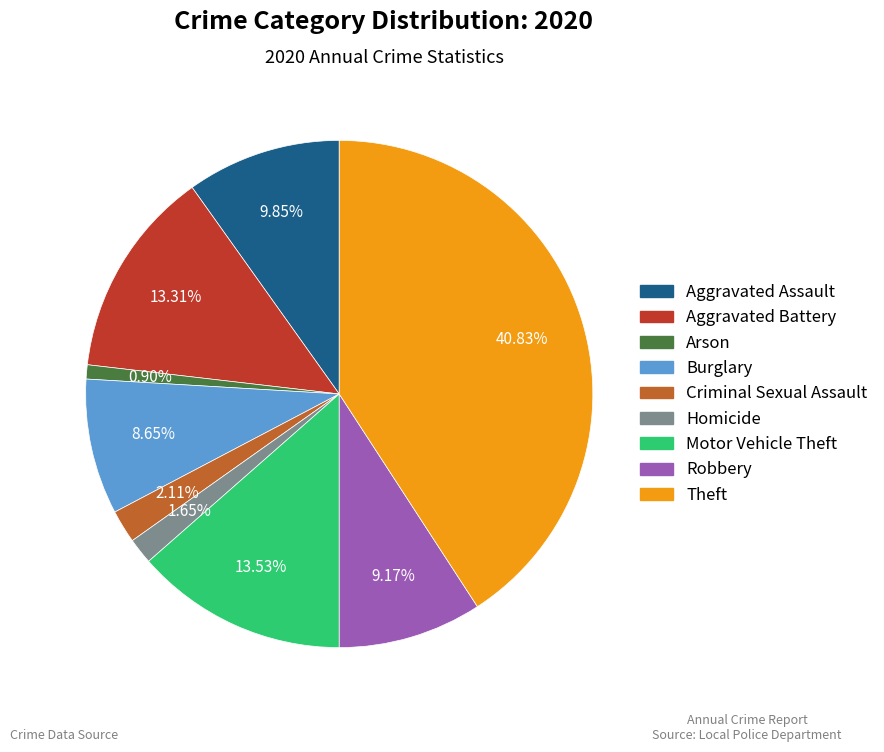

To the nearest percent, what is the combined percentage of Robbery and Motor Vehicle Theft?

23%